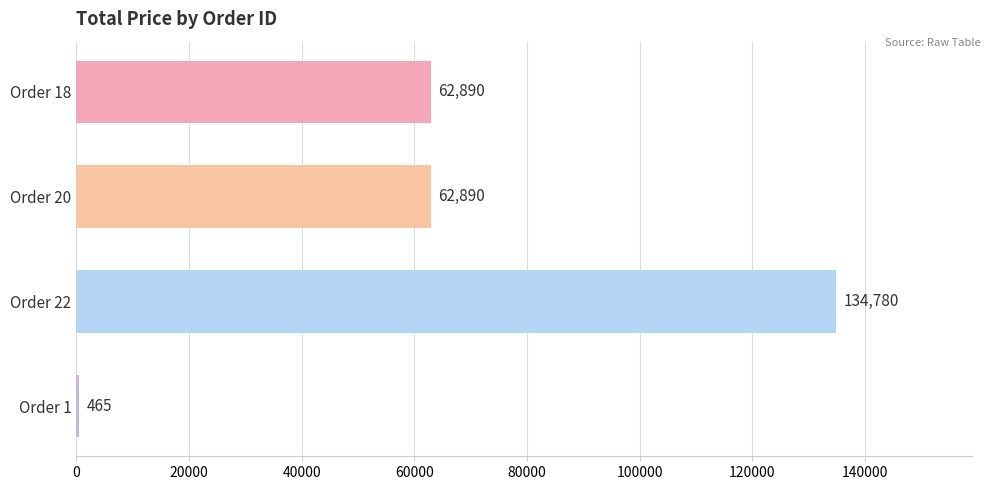

What is the approximate value at Order 22, to the nearest 100?

134800